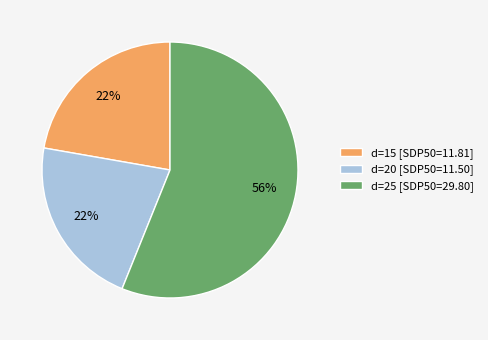

What is the ratio of the value at d=15 [SDP50=11.81] to the value at d=20 [SDP50=11.50]?

1.0